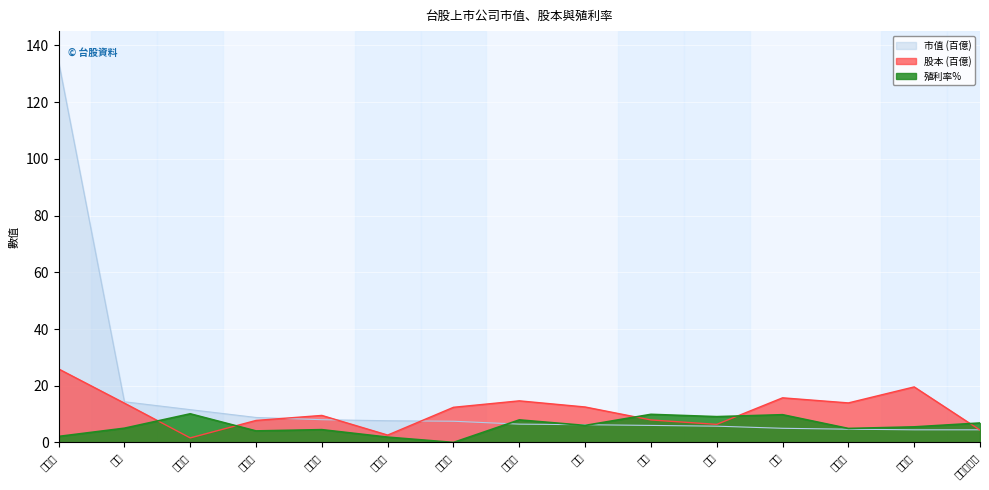

At which category is the sum across all series the highest?

台積電